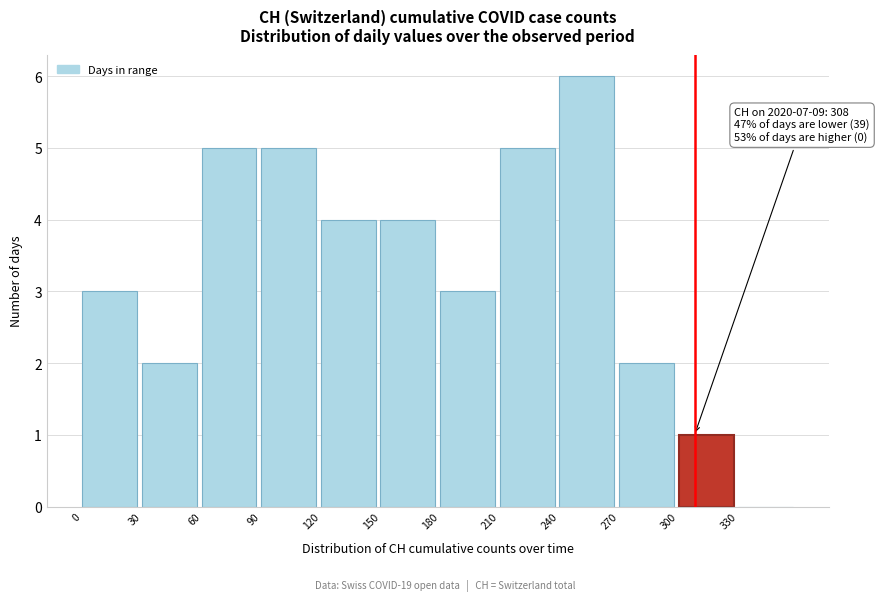

Which range on the x-axis has the tallest bar?

240 to 270